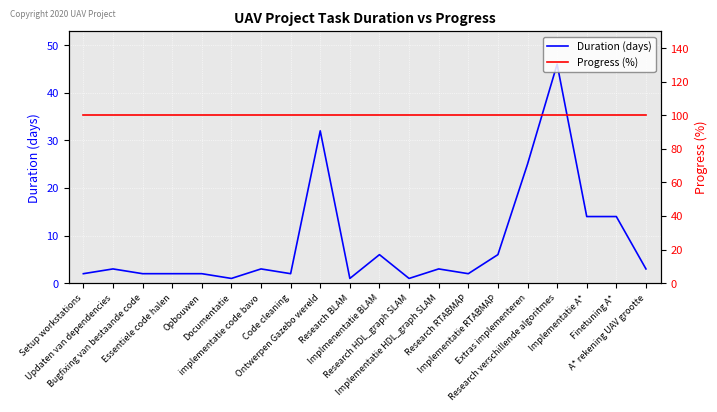

True or false: Duration (days) and Progress (%) intersect in this chart.

False